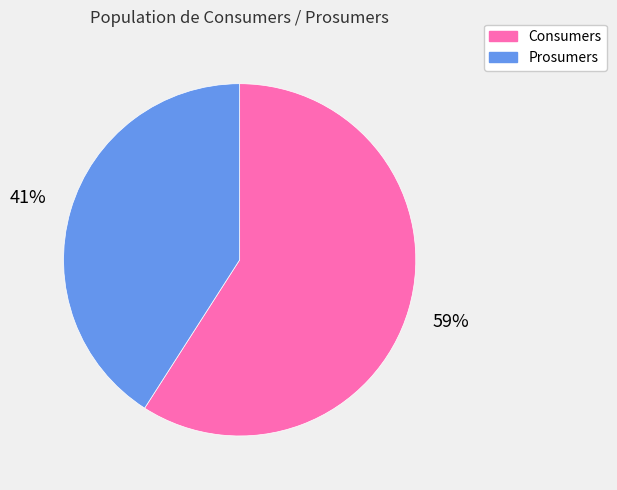

Which has a higher value, Consumers or Prosumers?

Consumers